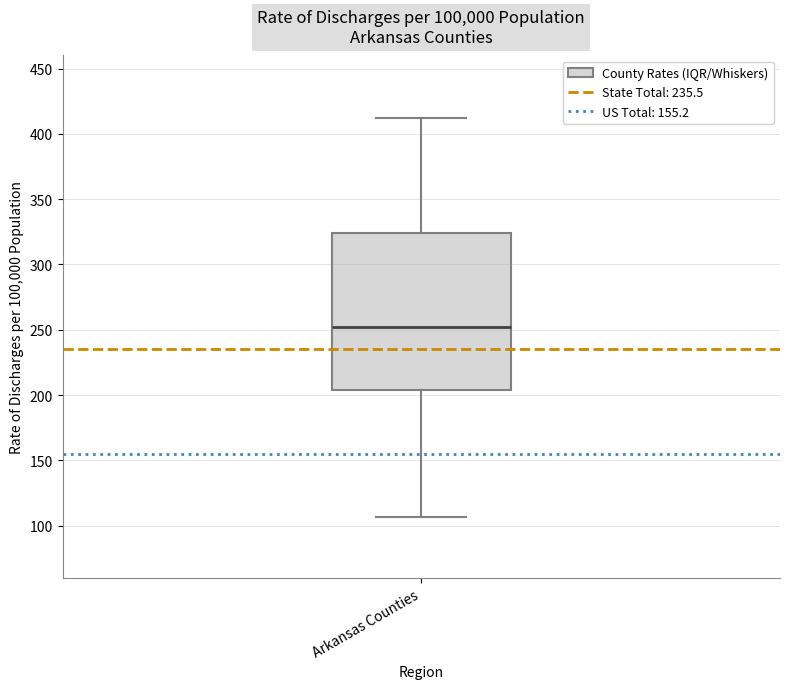

Where does the upper whisker of the box for Arkansas Counties end on the y-axis? The values are not printed on the chart, so give them approximately, as read against the axis.

410